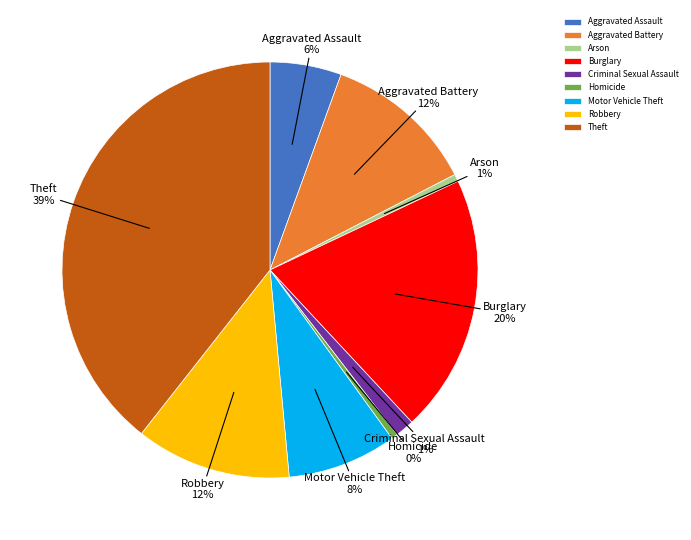

Which slice is the largest?

Theft